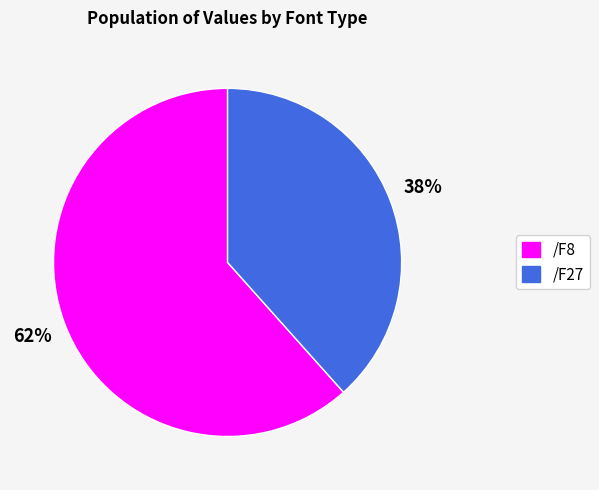

Which has a higher value, /F27 or /F8?

/F8